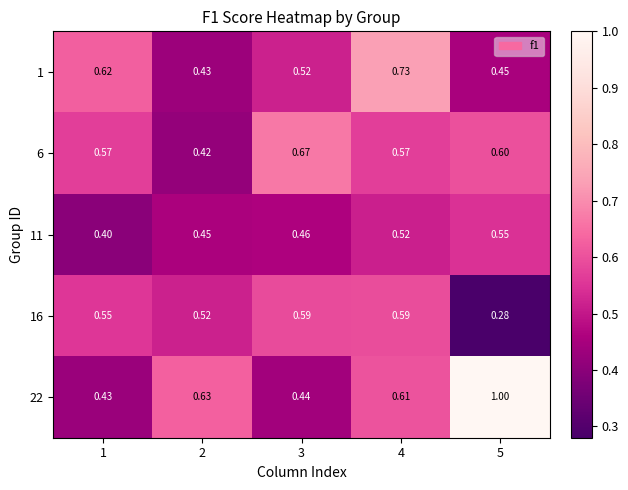

Is the value of 16 at 3 greater than the value of 6 at 2?

Yes